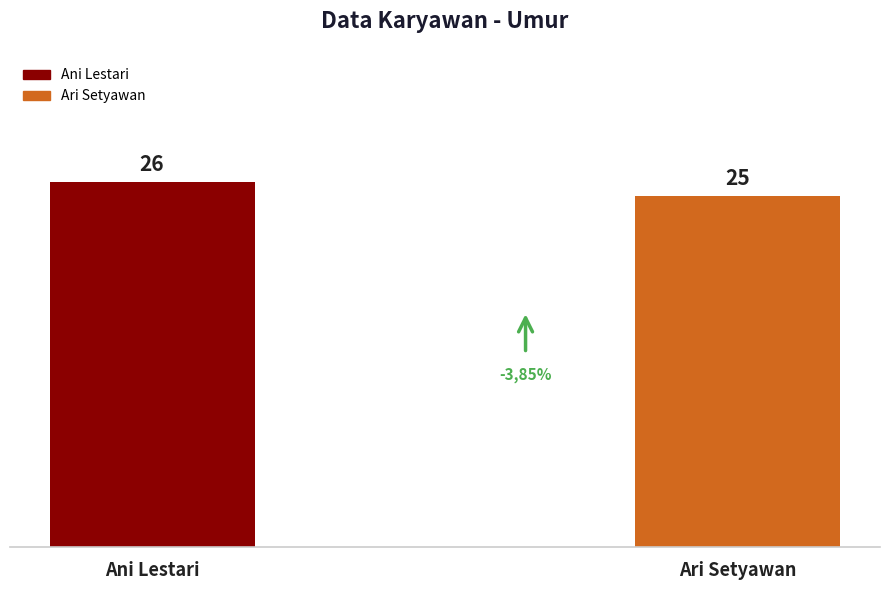

Count the values in the range 25 to 26.

2